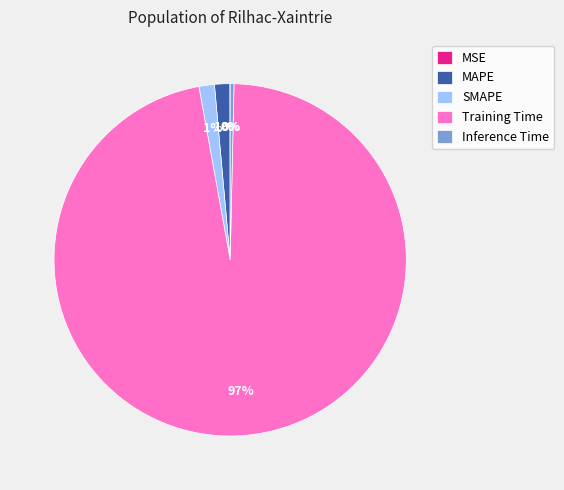

True or false: SMAPE accounts for 11% of the total.

False